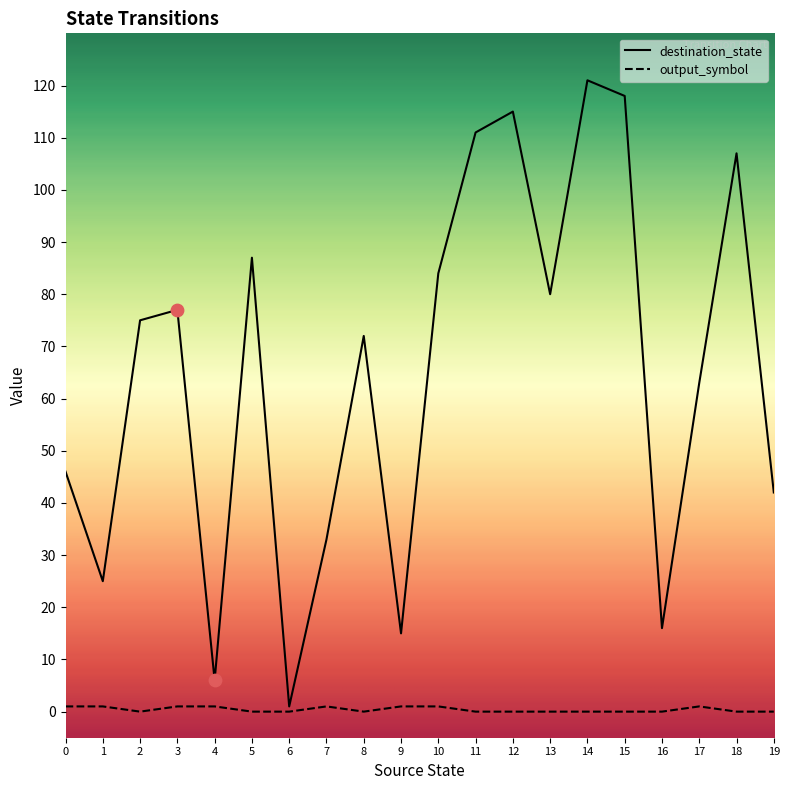

What are all the series names shown in the legend?

destination_state, output_symbol